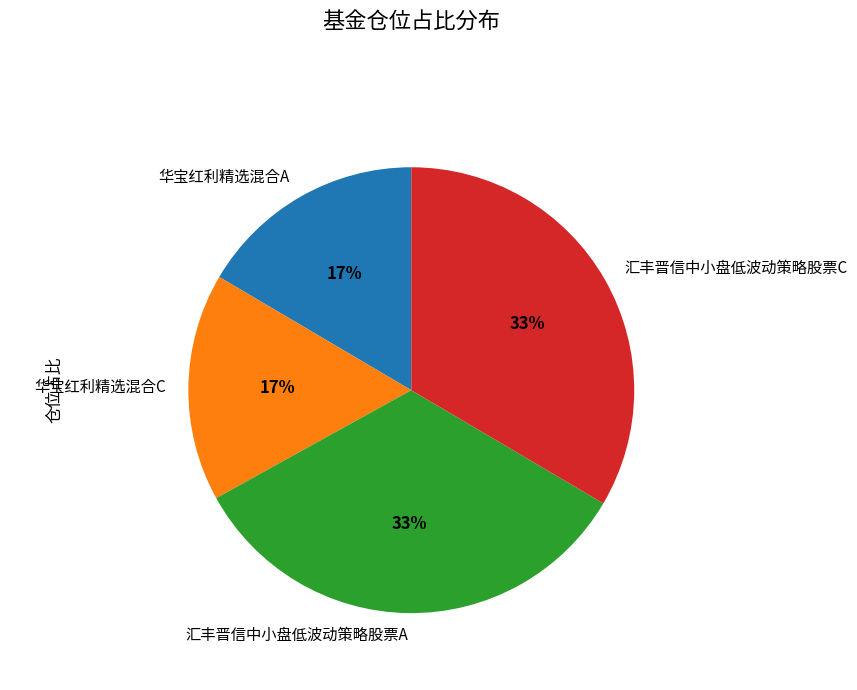

Is there any slice that represents more than half of the pie?

No